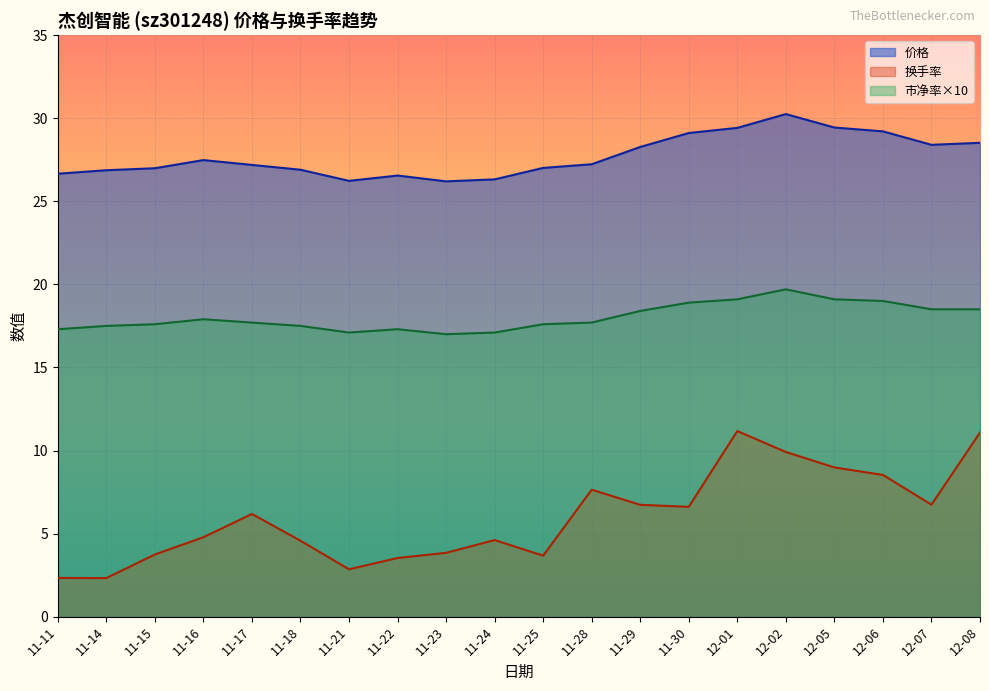

What is the label of the 19th point from the right?

11-14